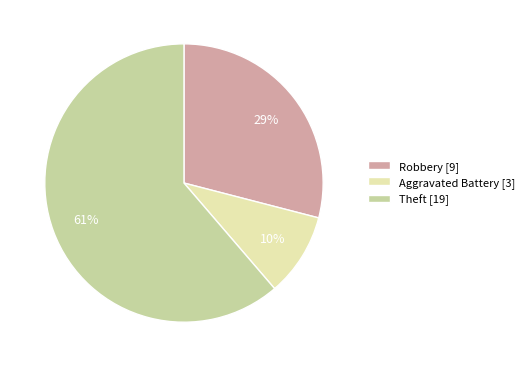

Is it true that Theft [19] is 61% of the pie?

True